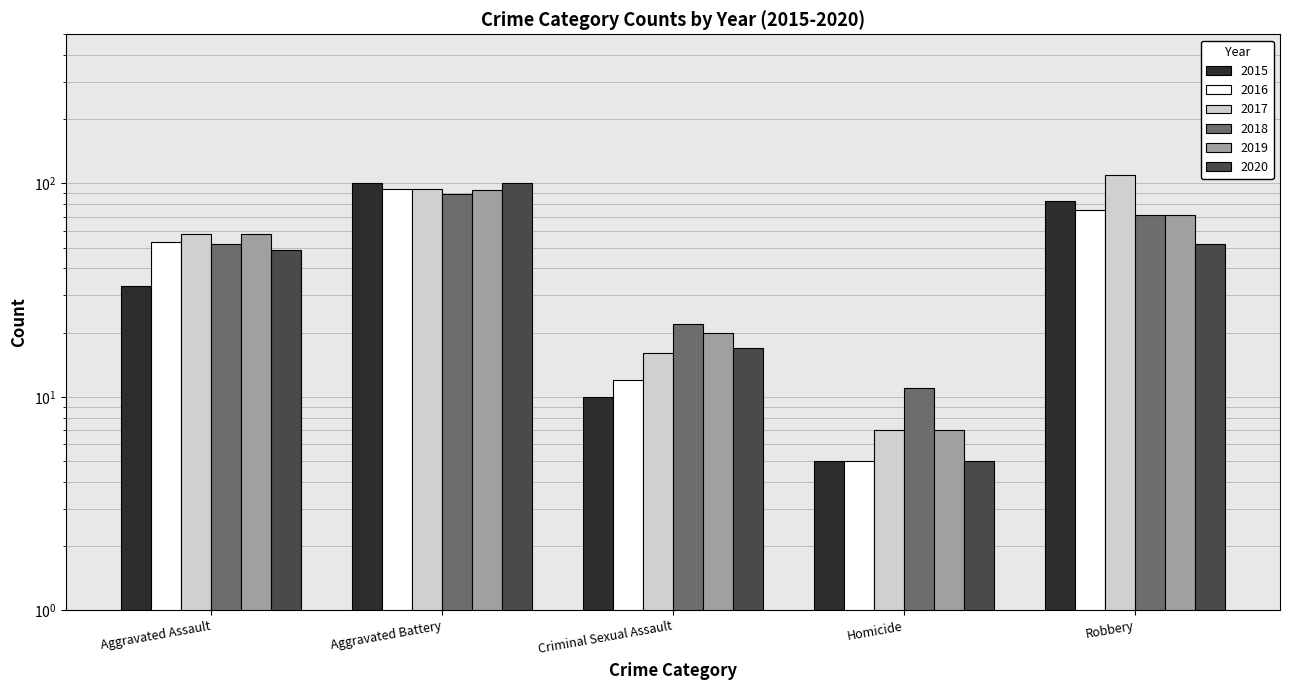

How many data points in 2019 are above 58?

2